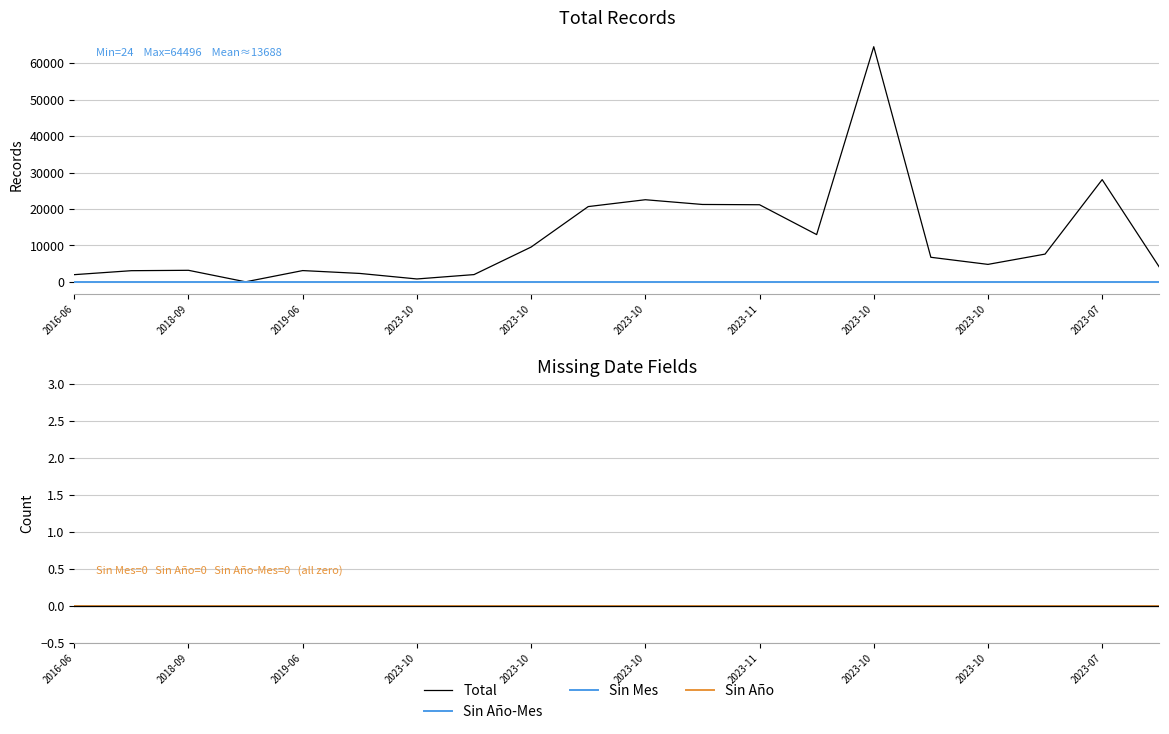

True or false: Total and Sin Año-Mes cross at least once.

False